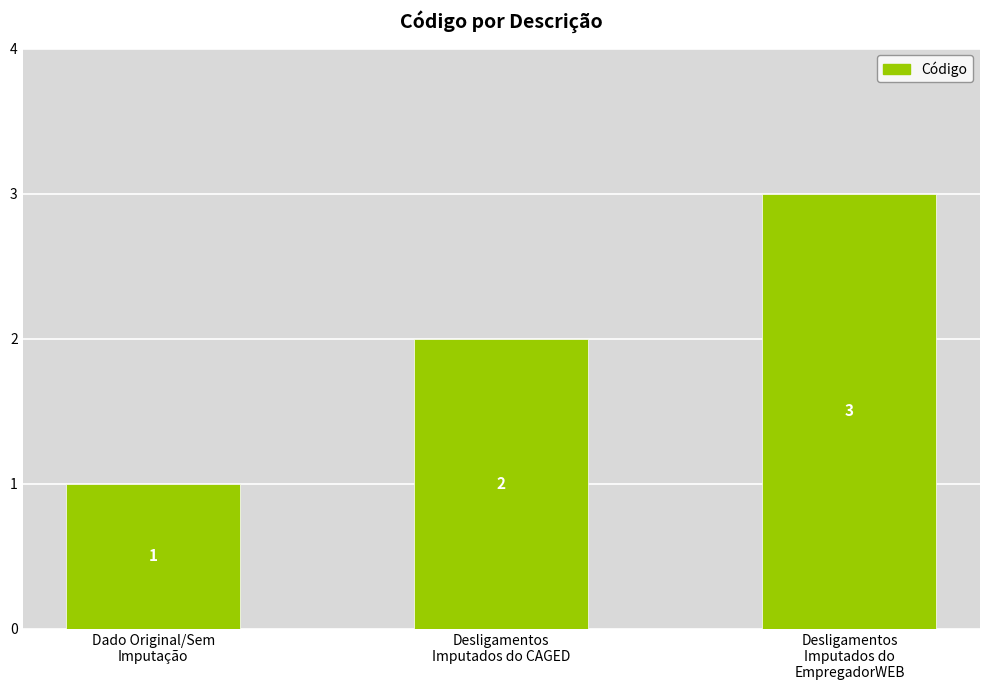

What is the approximate value at Desligamentos
Imputados do
EmpregadorWEB?

3